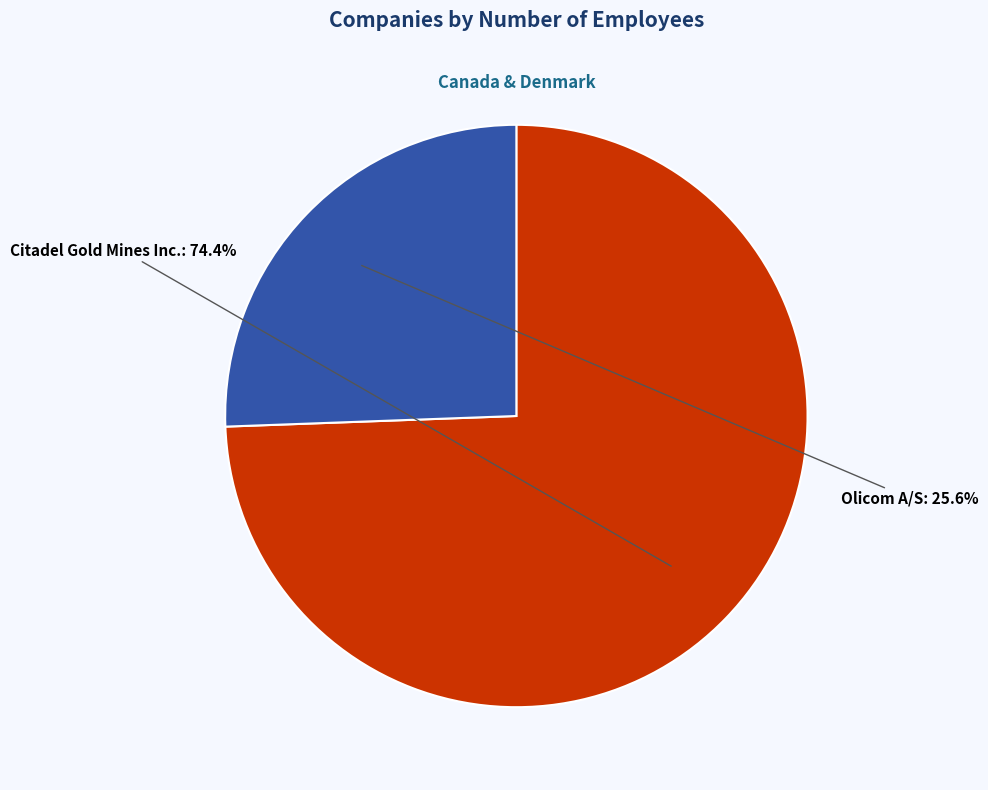

Rank the categories by value from lowest to highest.

Olicom A/S, Citadel Gold Mines Inc.